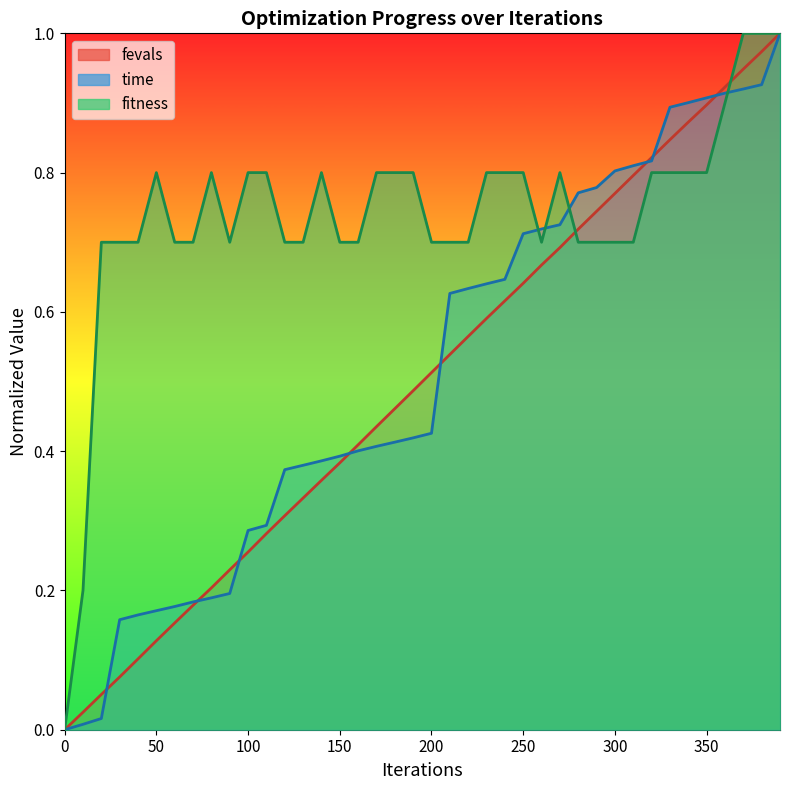

Reading left to right, list all the values displayed in this chart.

fitness: 0=0.0	10=0.2	20=0.7	30=0.7	40=0.7	50=0.8	60=0.7	70=0.7	80=0.8	90=0.7	100=0.8	110=0.8	120=0.7	130=0.7	140=0.8	150=0.7	160=0.7	170=0.8	180=0.8	190=0.8	200=0.7	210=0.7	220=0.7	230=0.8	240=0.8	250=0.8	260=0.7	270=0.8	280=0.7	290=0.7	300=0.7	310=0.7	320=0.8	330=0.8	340=0.8	350=0.8	360=0.9	370=1.0	380=1.0	390=1.0
time: 0=0.0	10=0.0	20=0.0	30=0.2	40=0.2	50=0.2	60=0.2	70=0.2	80=0.2	90=0.2	100=0.3	110=0.3	120=0.4	130=0.4	140=0.4	150=0.4	160=0.4	170=0.4	180=0.4	190=0.4	200=0.4	210=0.6	220=0.6	230=0.6	240=0.6	250=0.7	260=0.7	270=0.7	280=0.8	290=0.8	300=0.8	310=0.8	320=0.8	330=0.9	340=0.9	350=0.9	360=0.9	370=0.9	380=0.9	390=1.0
fevals: 0=0.0	10=0.0	20=0.1	30=0.1	40=0.1	50=0.1	60=0.2	70=0.2	80=0.2	90=0.2	100=0.3	110=0.3	120=0.3	130=0.3	140=0.4	150=0.4	160=0.4	170=0.4	180=0.5	190=0.5	200=0.5	210=0.5	220=0.6	230=0.6	240=0.6	250=0.6	260=0.7	270=0.7	280=0.7	290=0.7	300=0.8	310=0.8	320=0.8	330=0.8	340=0.9	350=0.9	360=0.9	370=0.9	380=1.0	390=1.0